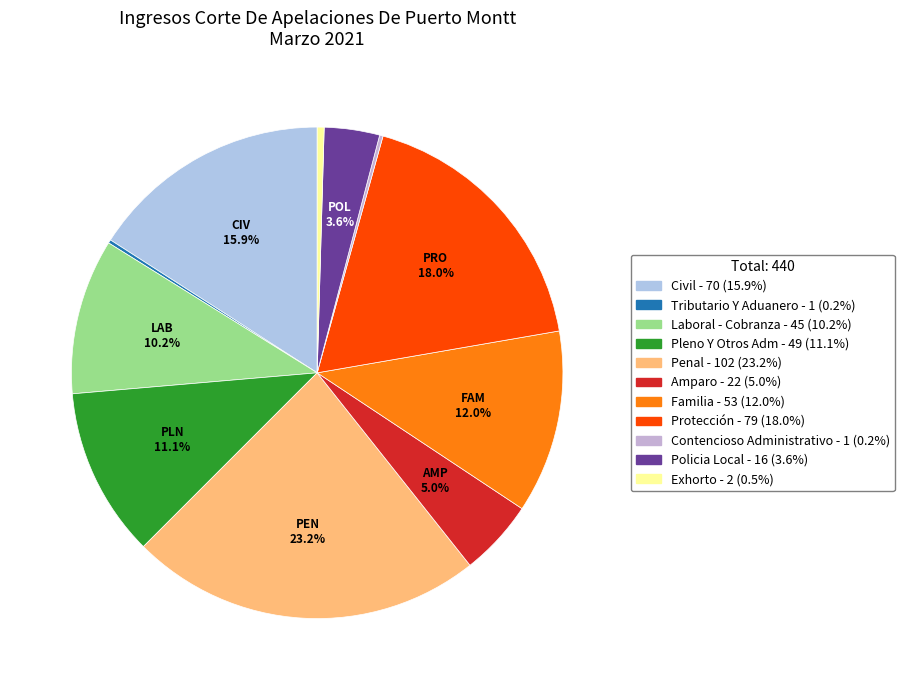

To the nearest percent, what portion does Laboral - Cobranza represent?

10%